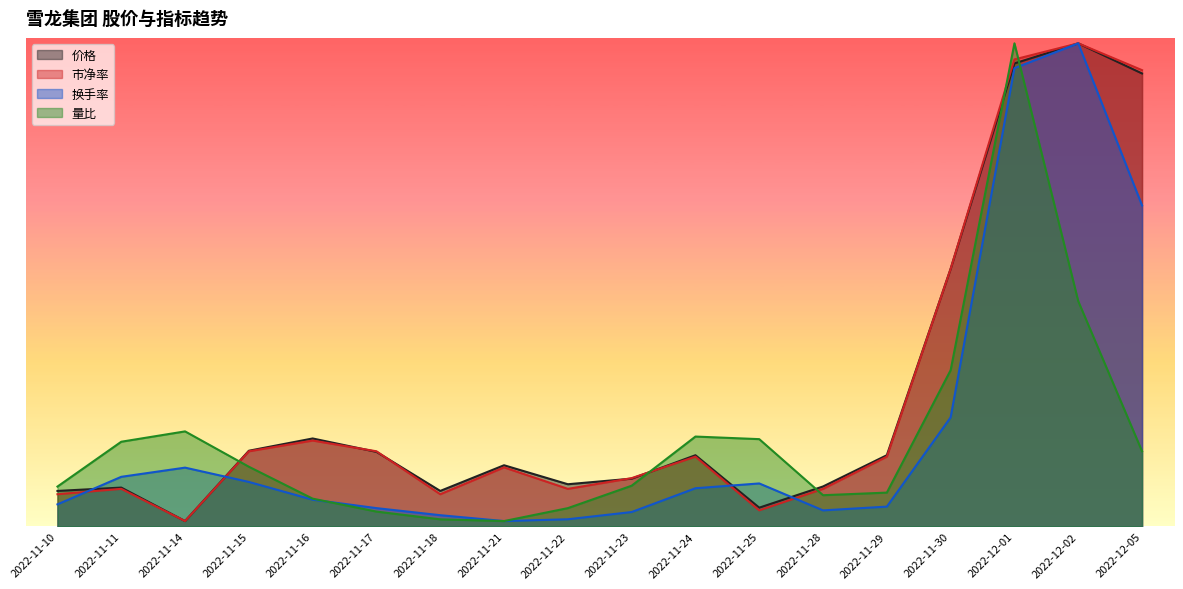

What is the difference between the second highest and minimum values in the 换手率 series?

41.7